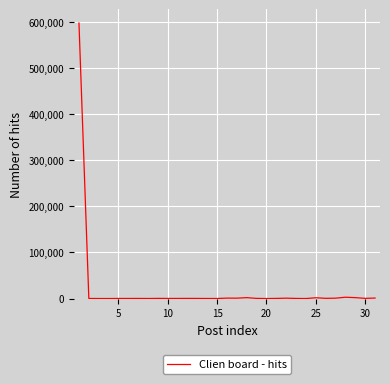

What is the sum of all values?

615260